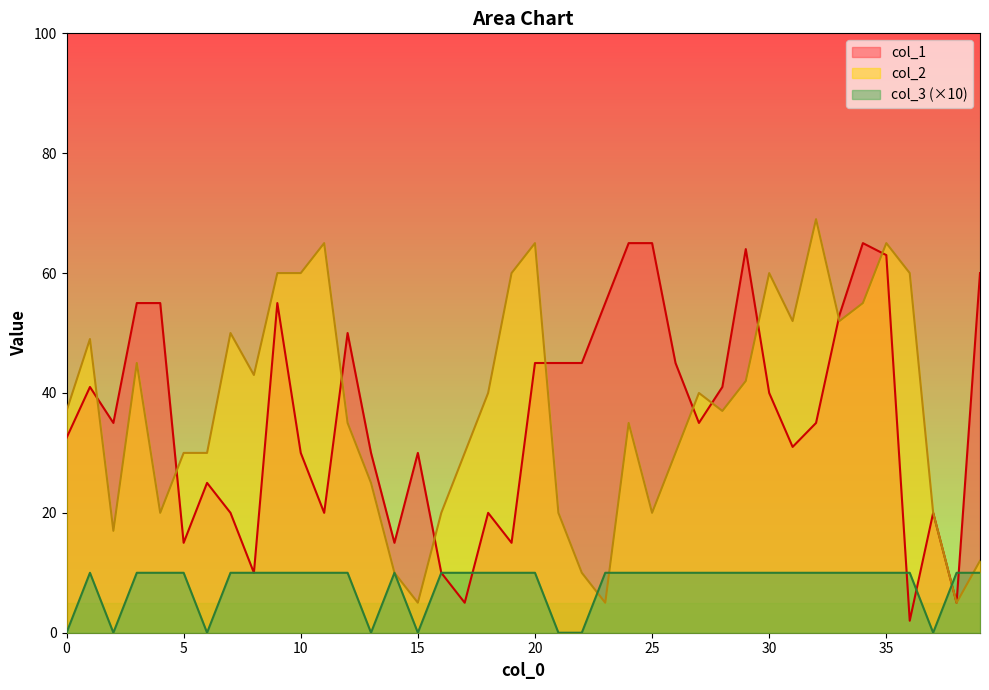

What is the maximum value shown in the chart?

69.0